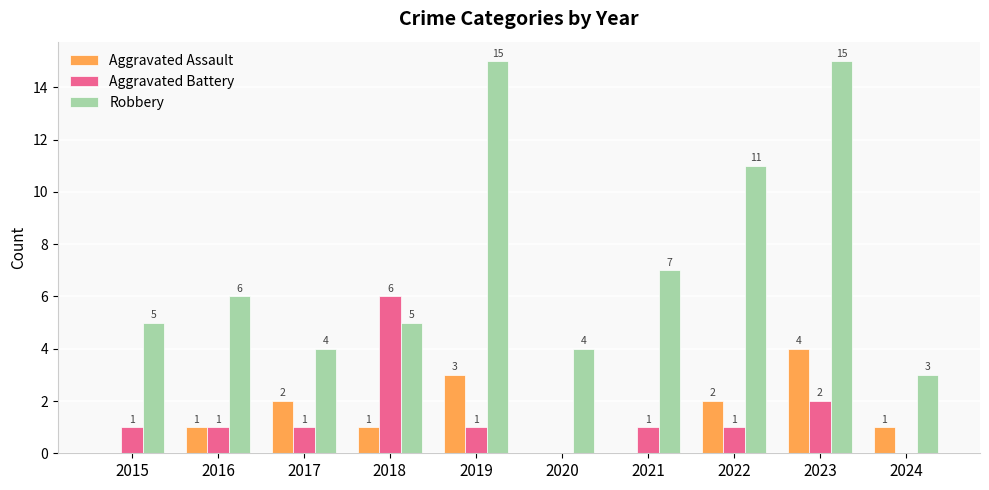

What are all the series names shown in the legend?

Aggravated Assault, Aggravated Battery, Robbery